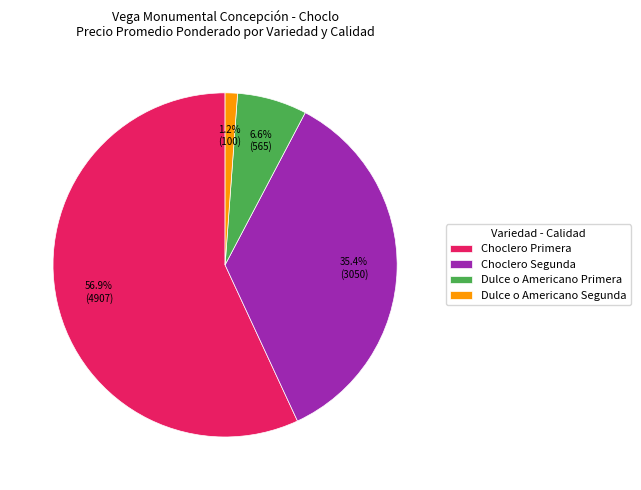

Rank the categories by value from highest to lowest.

Choclero Primera, Choclero Segunda, Dulce o Americano Primera, Dulce o Americano Segunda